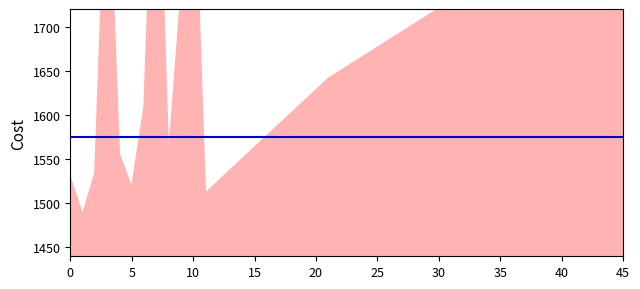

Between 8 and 9, which series saw the biggest shift?

LOC